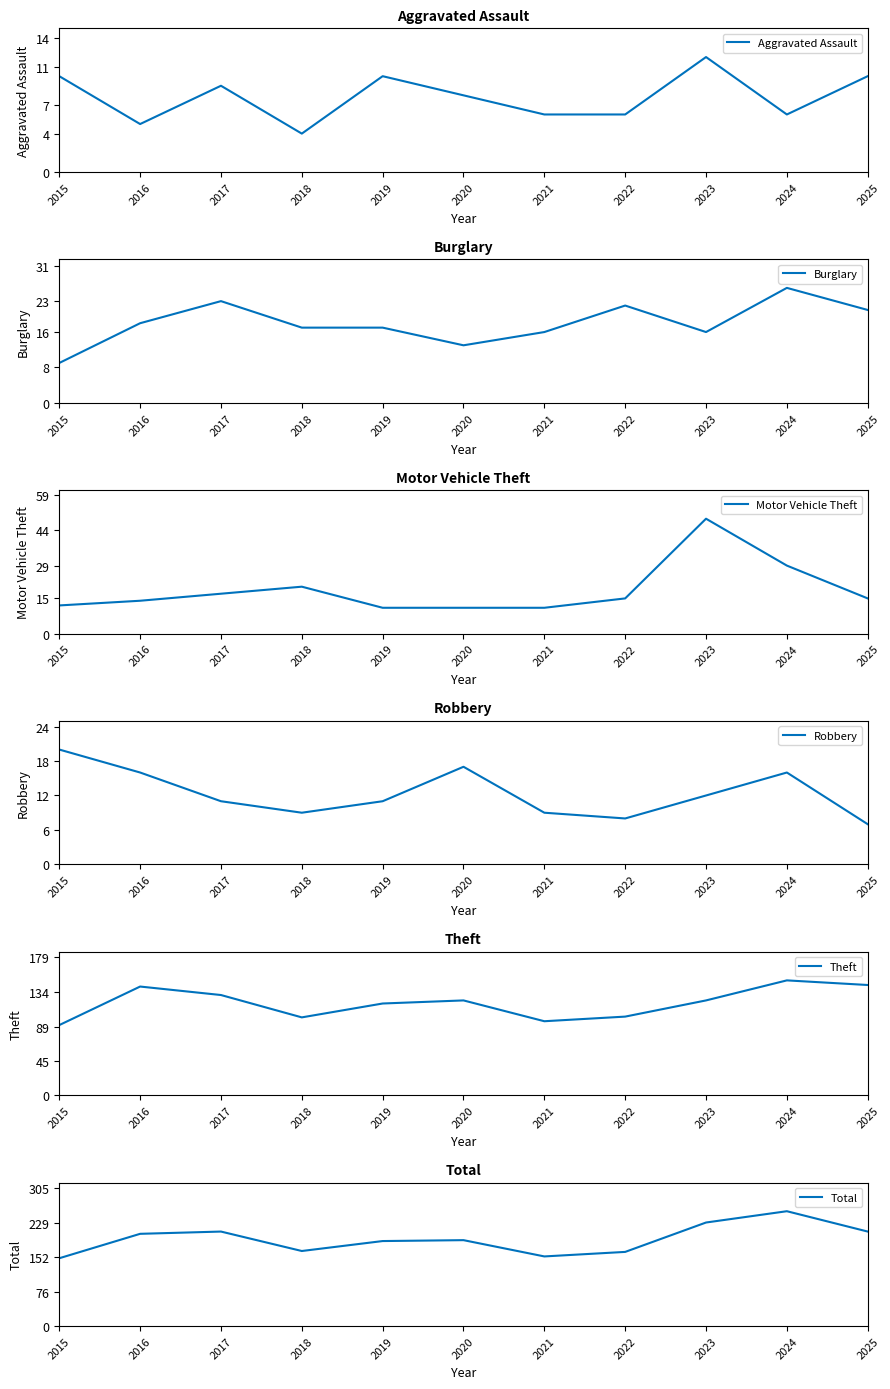

Reading right to left, what are all the values shown in this chart?

Aggravated Assault: 10	6	12	6	6	8	10	4	9	5	10
Burglary: 21	26	16	22	16	13	17	17	23	18	9
Motor Vehicle Theft: 15	29	49	15	11	11	11	20	17	14	12
Robbery: 7	16	12	8	9	17	11	9	11	16	20
Theft: 143	149	123	102	96	123	119	101	130	141	91
Total: 209	254	229	164	154	190	188	166	209	204	150